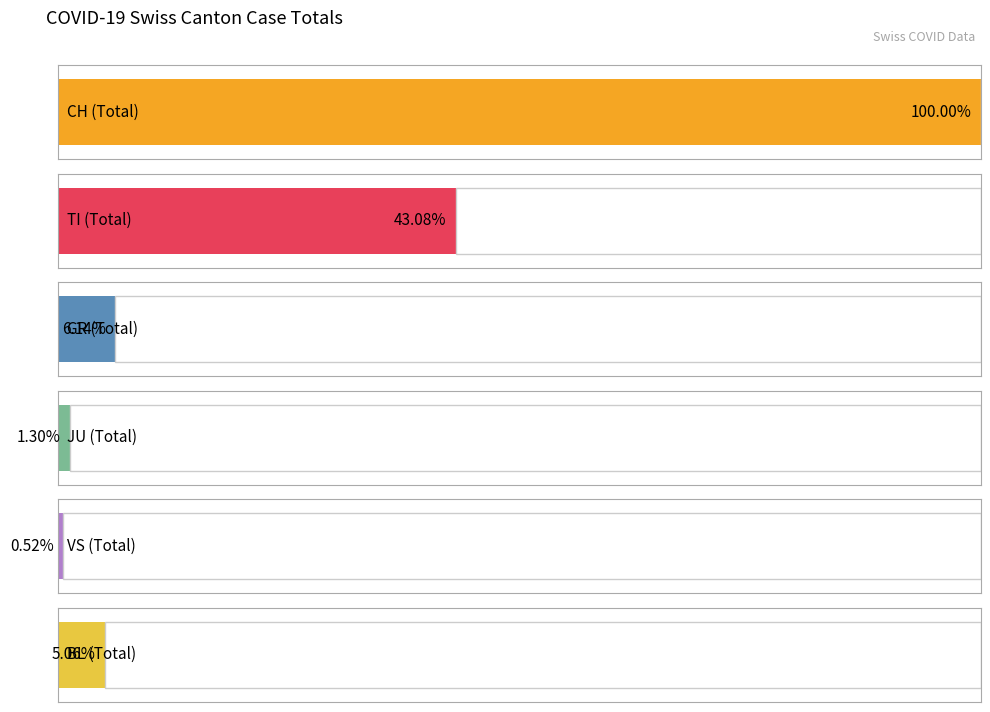

List the series in order of their peak value, highest first.

CH, TI, GR, BL, JU, VS